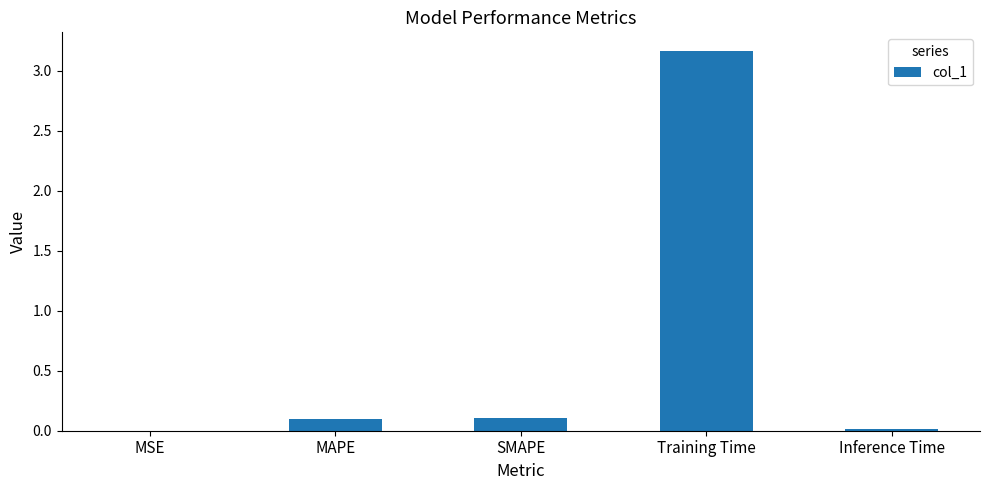

The value at MAPE is 0.1. True or false?

True